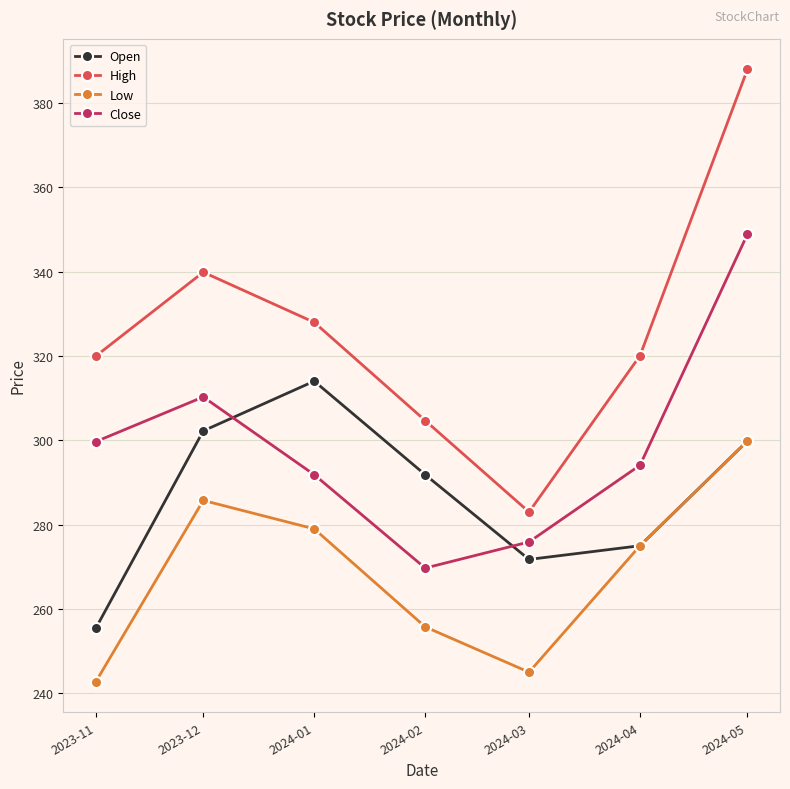

At which category does the chart reach its minimum across all series?

2023-11